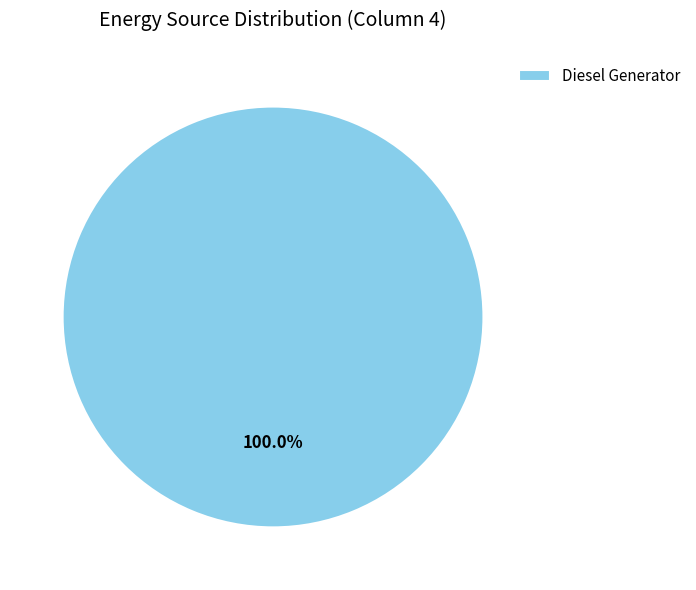

Which category accounts for the majority?

Diesel Generator